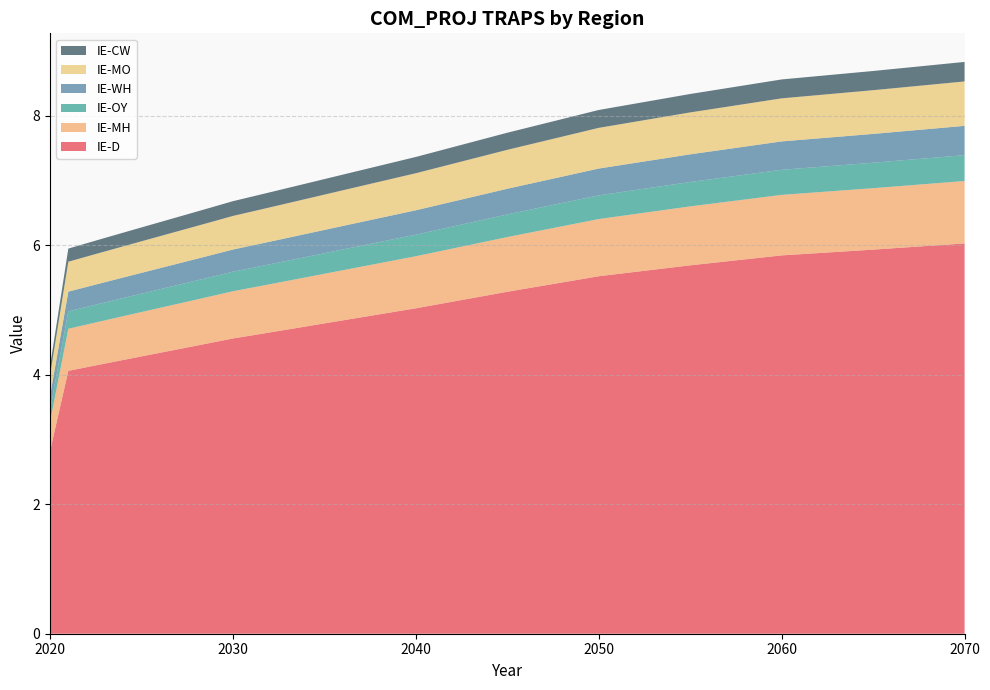

Reading right to left, extract all data points from this chart.

IE-D: 6.0	5.9	5.8	5.7	5.5	5.3	5.0	5.0	4.9	4.9	4.8	4.8	4.7	4.7	4.7	4.6	4.6	4.5	4.4	4.4	4.3	4.3	4.2	4.2	4.1	4.1	2.8
IE-MH: 1.0	0.9	0.9	0.9	0.9	0.8	0.8	0.8	0.8	0.8	0.8	0.8	0.8	0.8	0.7	0.7	0.7	0.7	0.7	0.7	0.7	0.7	0.7	0.7	0.7	0.6	0.5
IE-OY: 0.4	0.4	0.4	0.4	0.4	0.3	0.3	0.3	0.3	0.3	0.3	0.3	0.3	0.3	0.3	0.3	0.3	0.3	0.3	0.3	0.3	0.3	0.3	0.3	0.3	0.3	0.2
IE-WH: 0.5	0.4	0.4	0.4	0.4	0.4	0.4	0.4	0.4	0.4	0.4	0.4	0.4	0.4	0.3	0.3	0.3	0.3	0.3	0.3	0.3	0.3	0.3	0.3	0.3	0.3	0.2
IE-MO: 0.7	0.7	0.7	0.6	0.6	0.6	0.6	0.6	0.6	0.6	0.6	0.5	0.5	0.5	0.5	0.5	0.5	0.5	0.5	0.5	0.5	0.5	0.5	0.5	0.5	0.5	0.3
IE-CW: 0.3	0.3	0.3	0.3	0.3	0.3	0.3	0.2	0.2	0.2	0.2	0.2	0.2	0.2	0.2	0.2	0.2	0.2	0.2	0.2	0.2	0.2	0.2	0.2	0.2	0.2	0.1